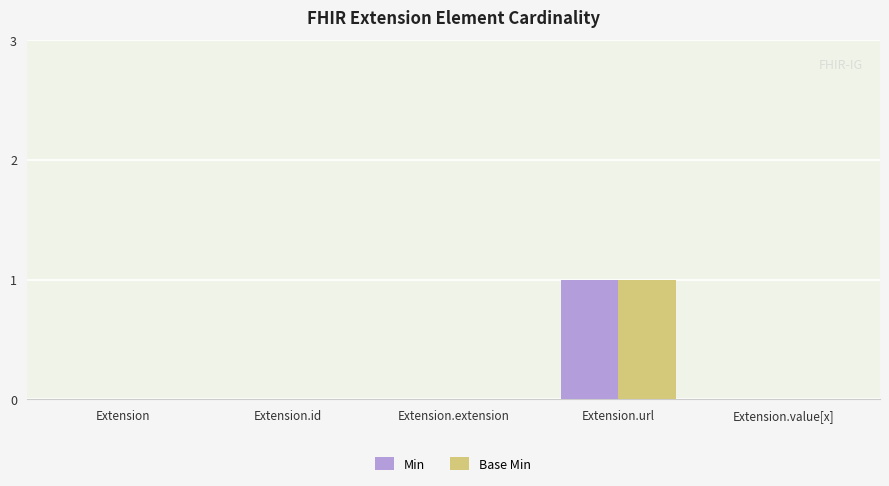

Is the value of Min at Extension greater than the value of Base Min at Extension.url?

No